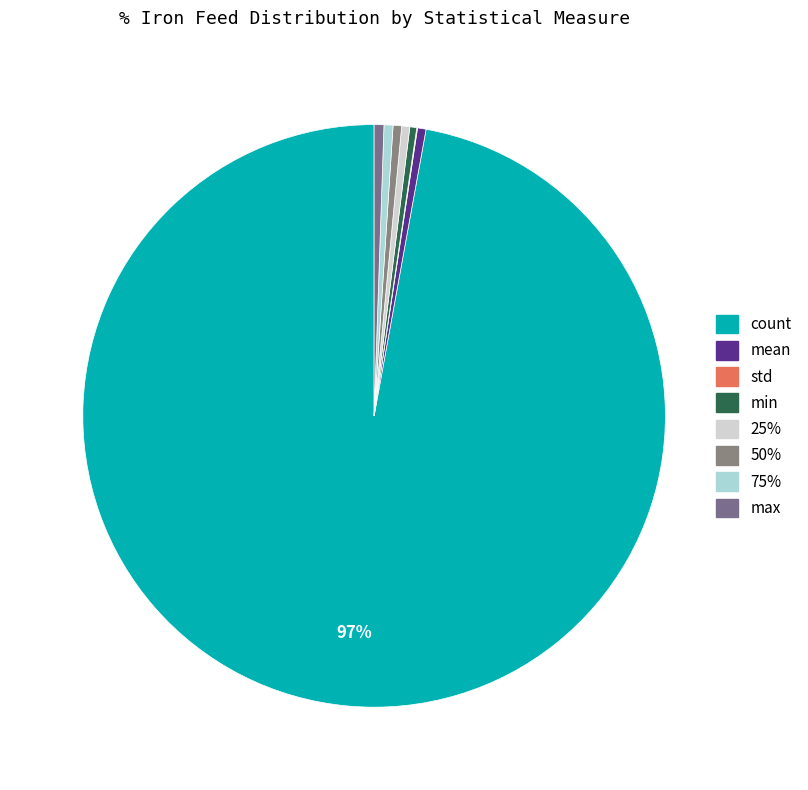

Which category has the biggest portion of the pie?

count